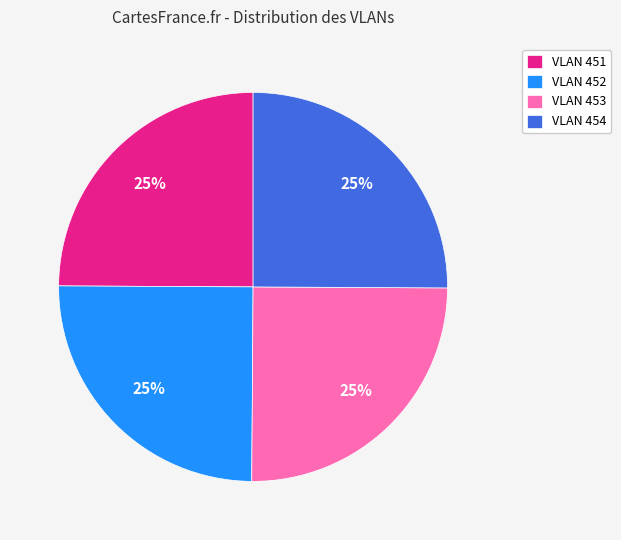

Does VLAN 452 represent more than half of the total?

No